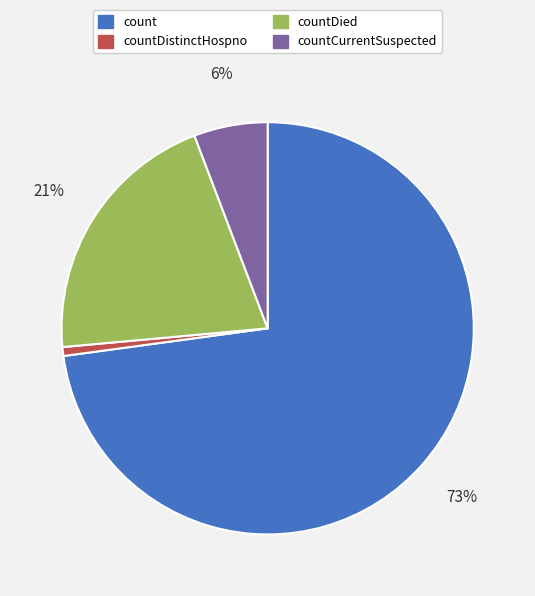

To the nearest percent, what is the average slice percentage?

25%